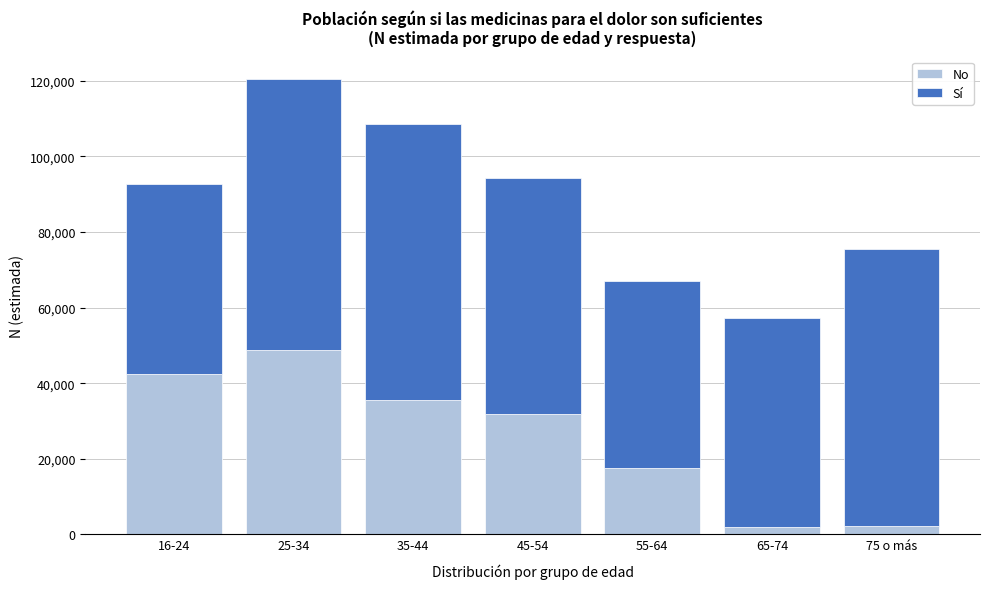

What is the highest value of the No series?

48768